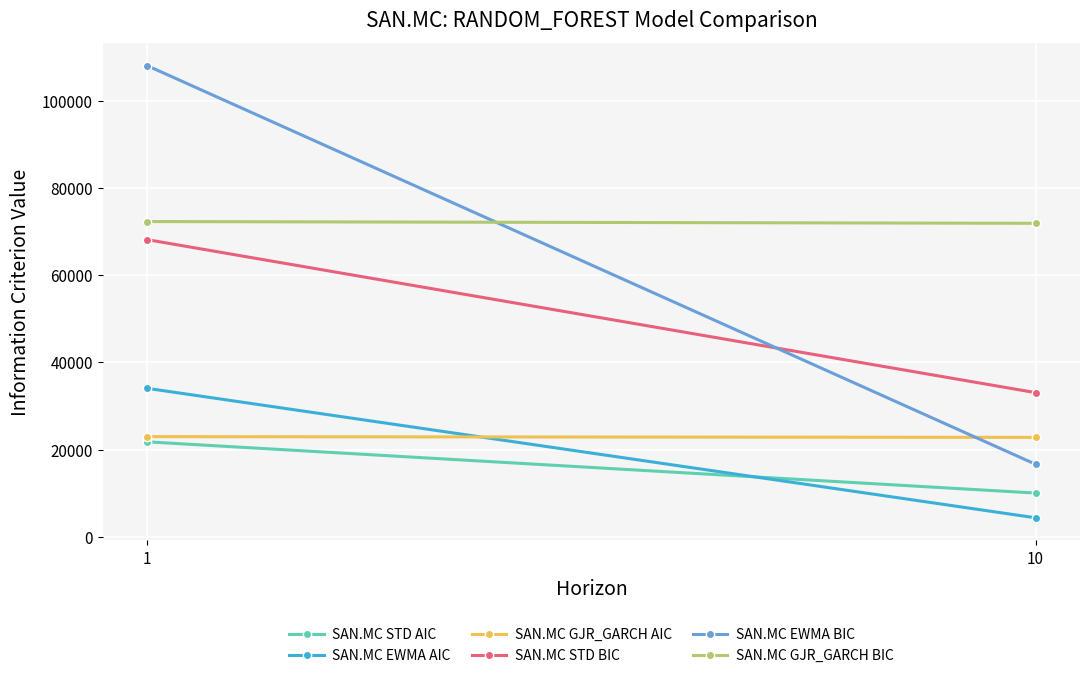

What are all the series names shown in the legend?

SAN.MC STD AIC, SAN.MC EWMA AIC, SAN.MC GJR_GARCH AIC, SAN.MC STD BIC, SAN.MC EWMA BIC, SAN.MC GJR_GARCH BIC